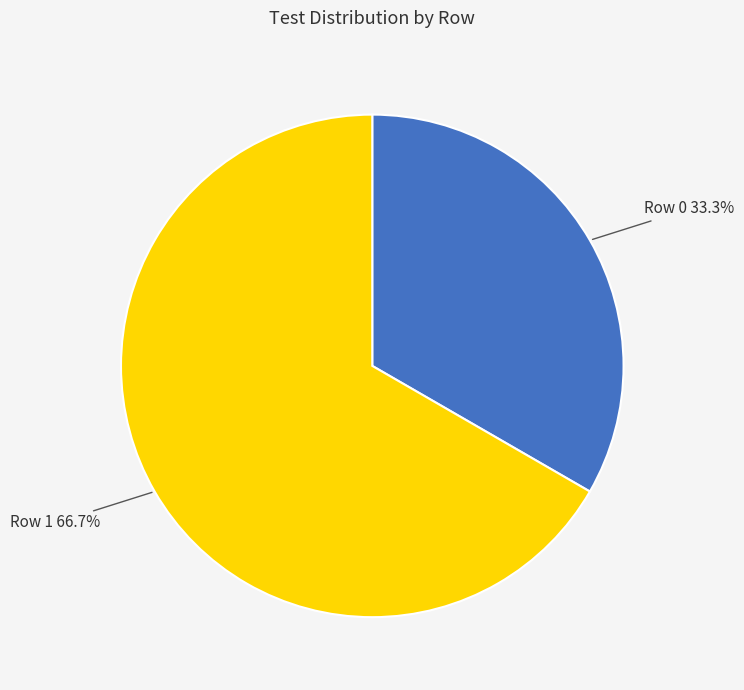

Is there any slice that represents more than half of the pie?

Yes